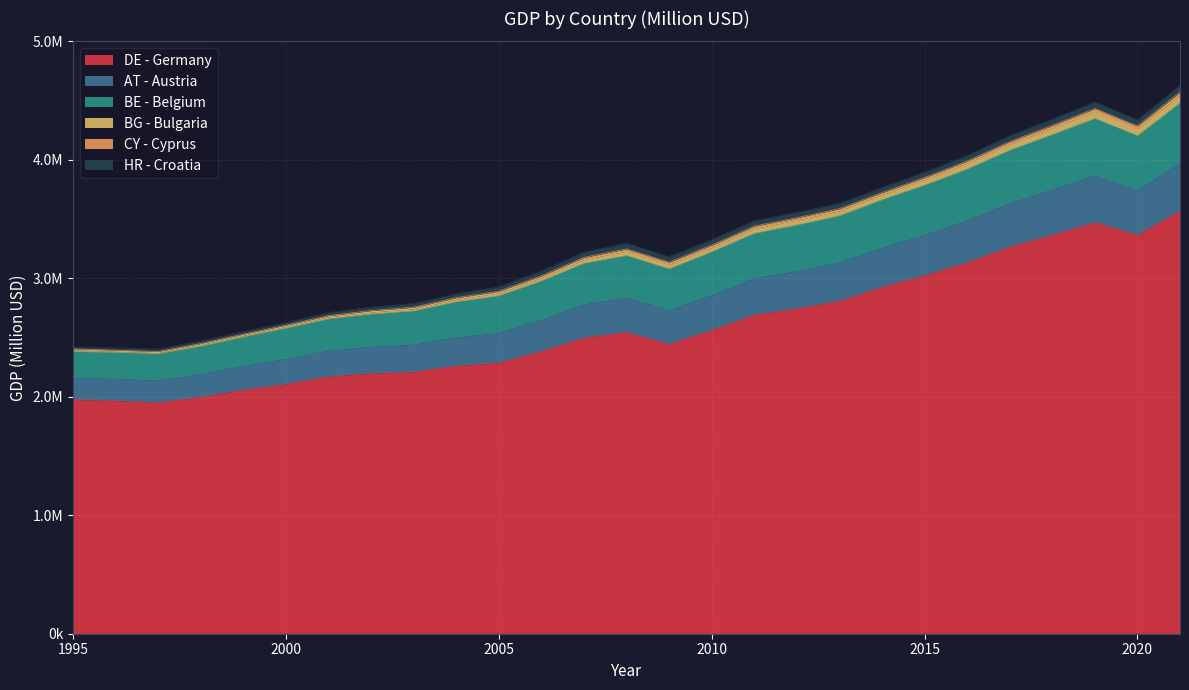

What is the difference between the maximum and second lowest values in the DE - Germany series?

1602663.8